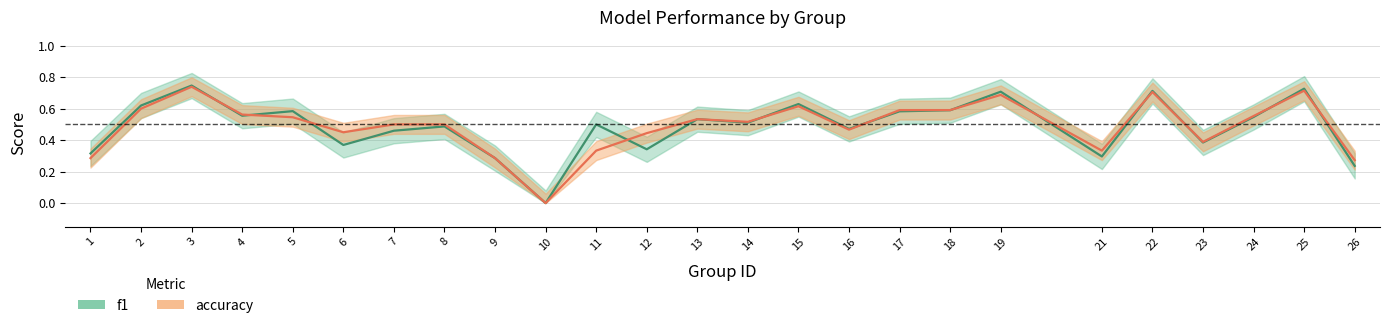

Between 4 and 8, which series saw the biggest shift?

f1